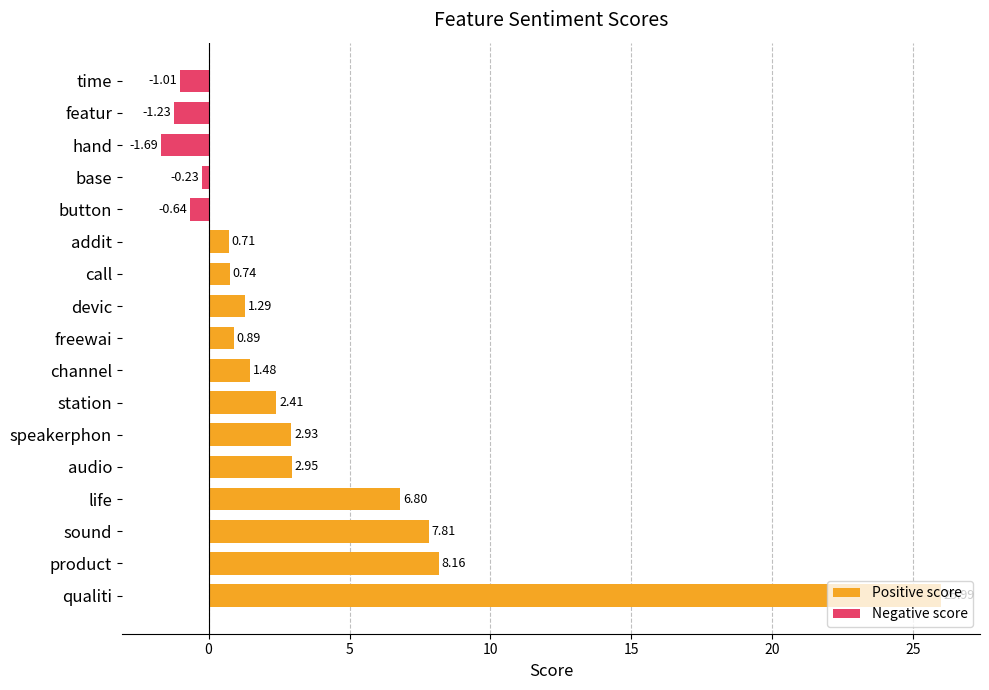

List the series in order of their peak value, highest first.

Positive score, Negative score